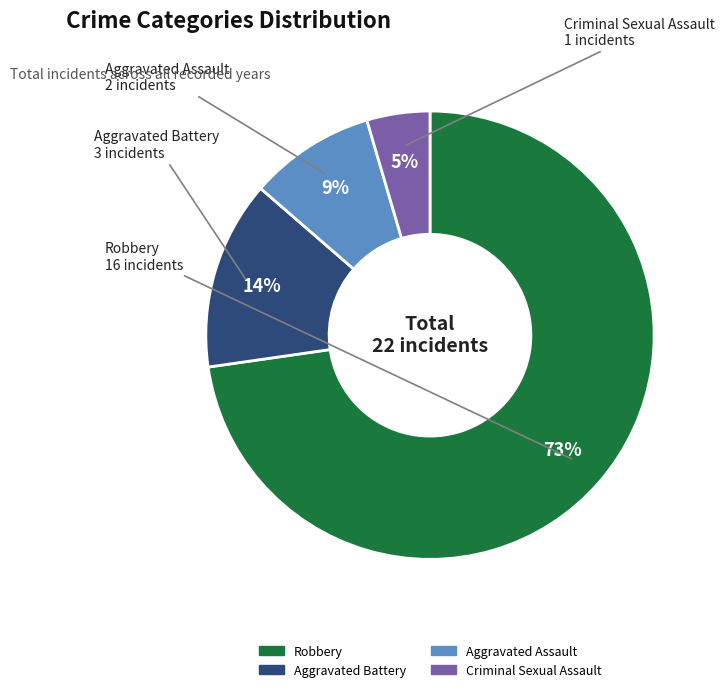

To the nearest percent, what is the combined percentage of Aggravated Battery and Aggravated Assault?

23%